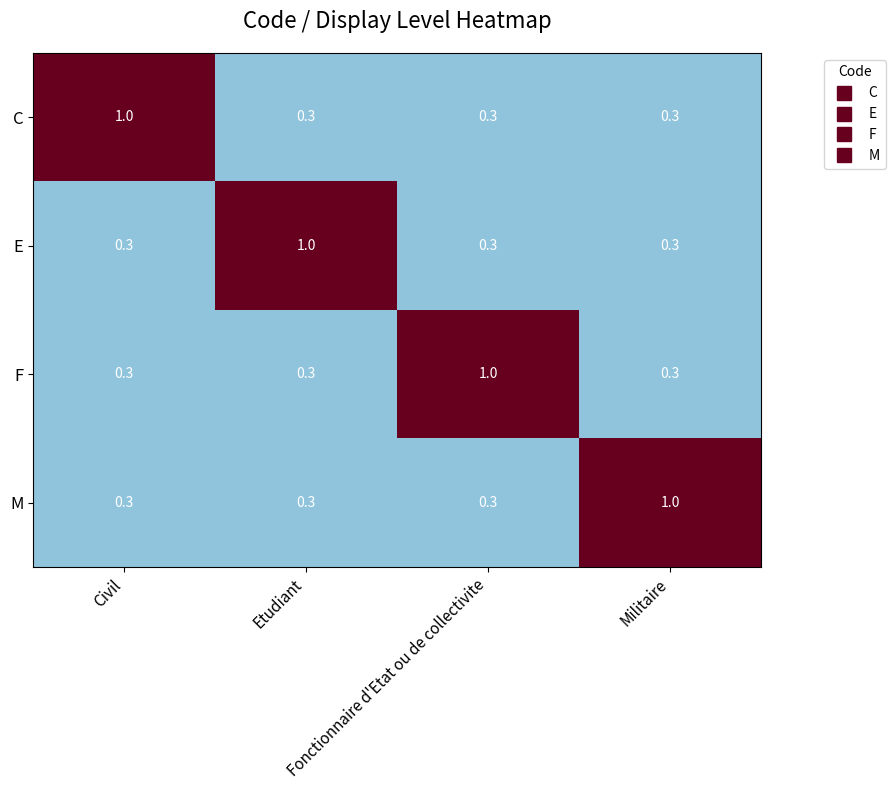

What is the minimum value shown in the chart?

0.3